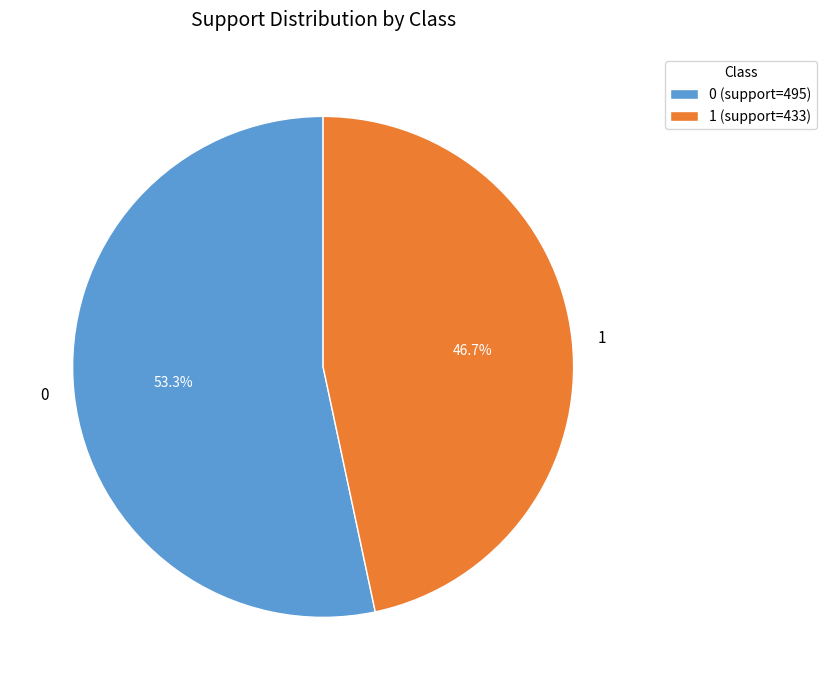

Rank the categories by value from highest to lowest.

0, 1